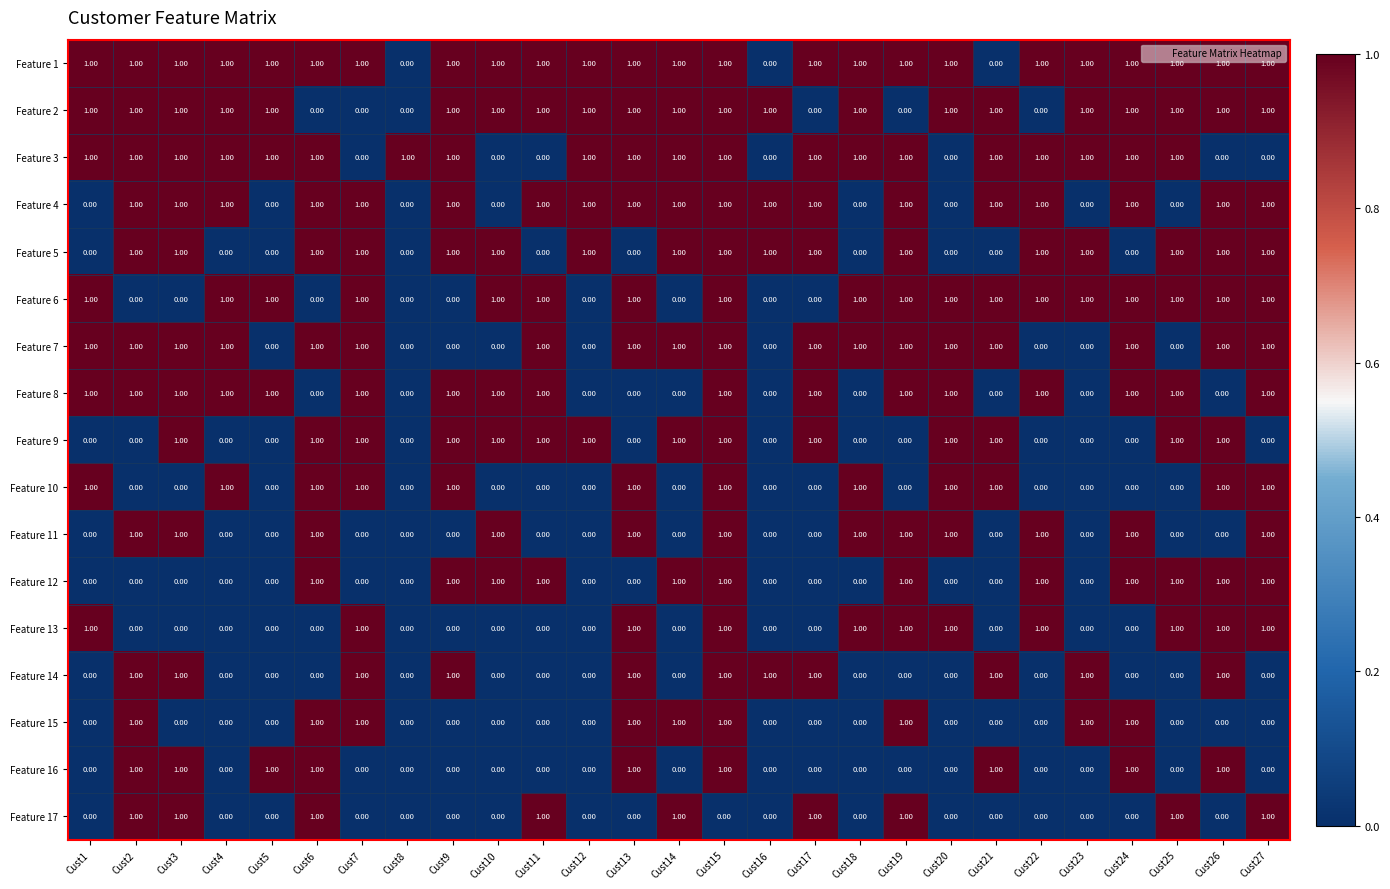

At how many categories does at least one series exceed 0?

27